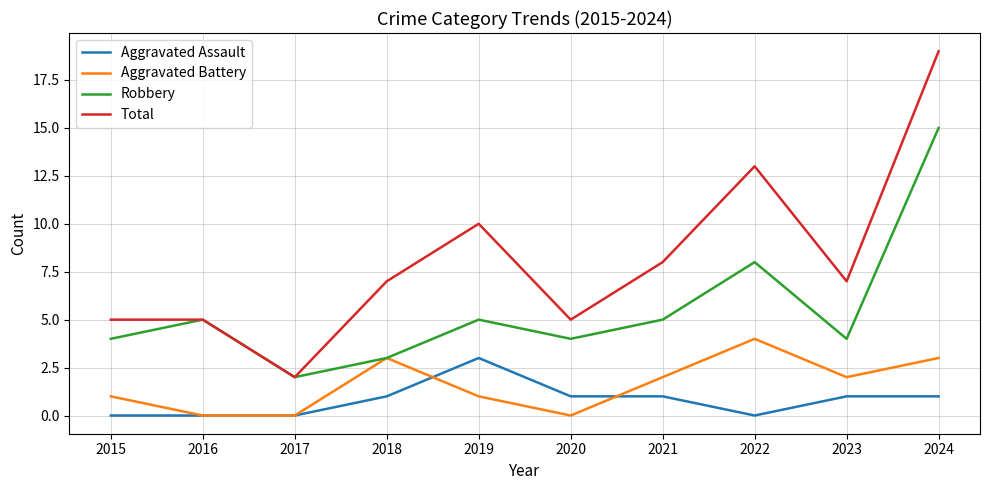

Which series ends up on top after the final intersection of Aggravated Battery and Aggravated Assault?

Aggravated Battery